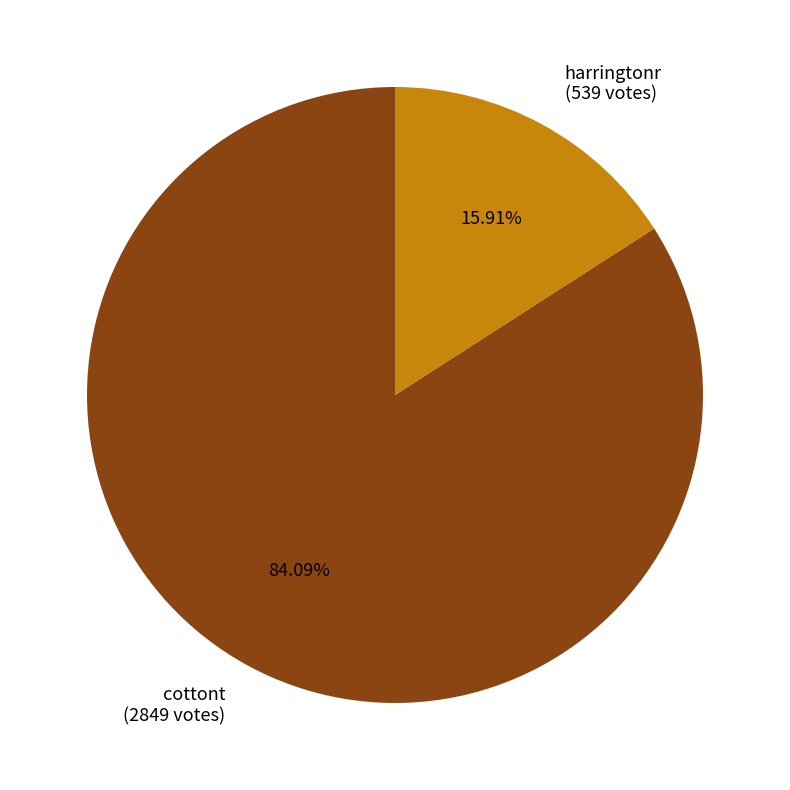

Is there any slice that represents more than half of the pie?

Yes